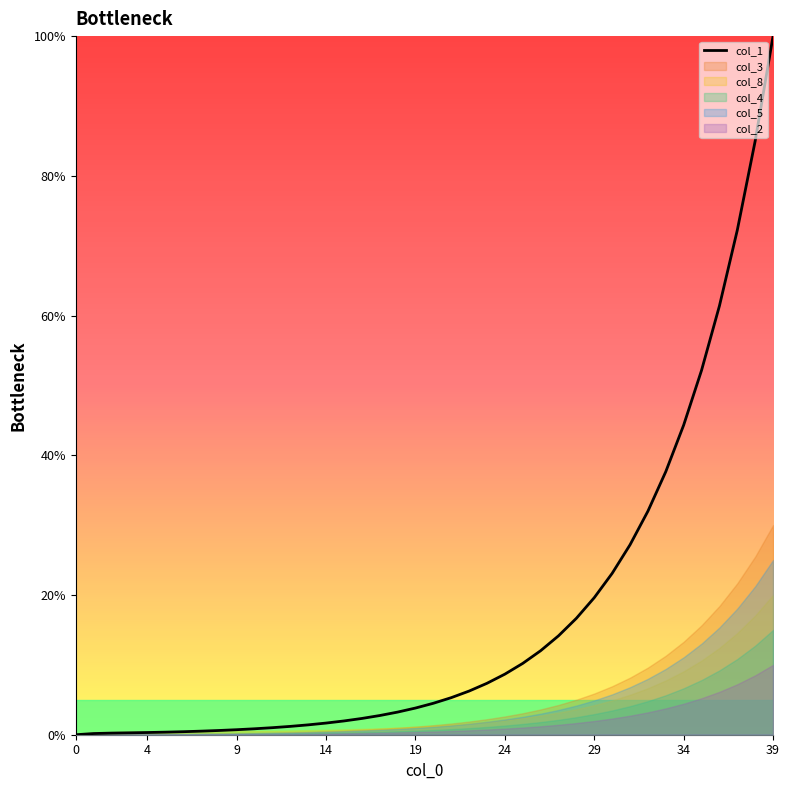

The col_1 series shows 33.8 at 29. True or false?

False